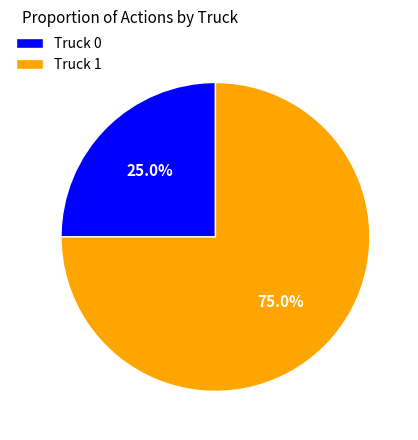

Which has a higher value, Truck 1 or Truck 0?

Truck 1